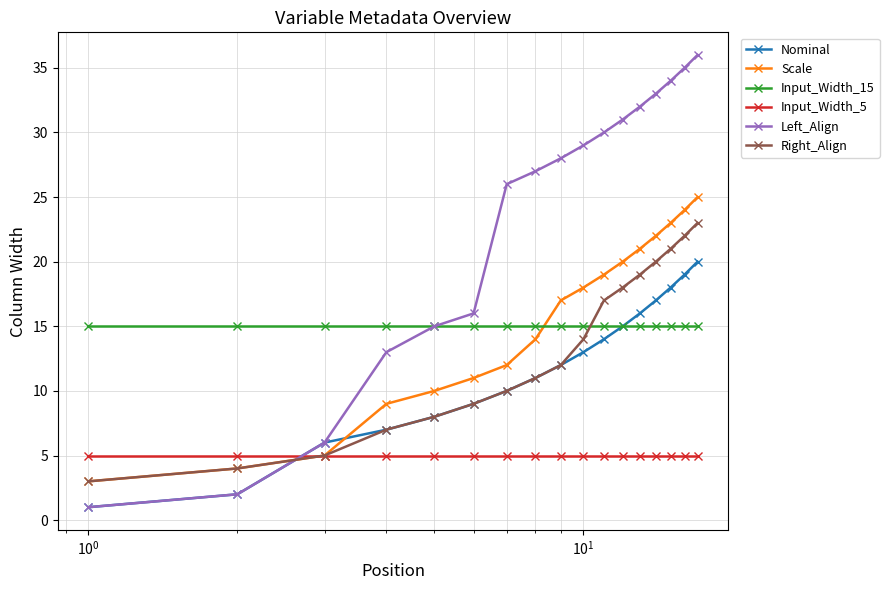

What is the maximum value shown in the chart?

36